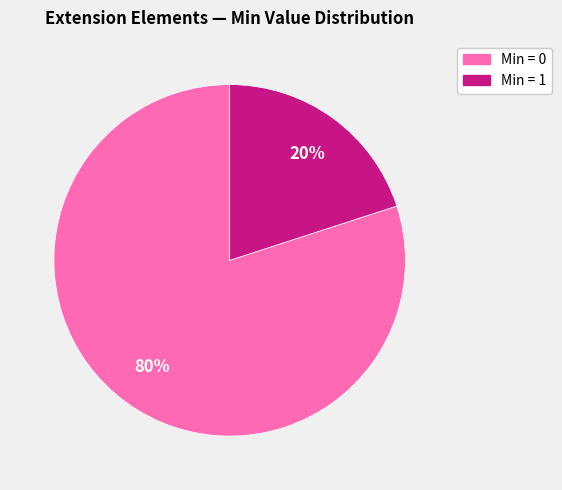

Is the sum of Min = 0 and Min = 1 greater than half?

Yes